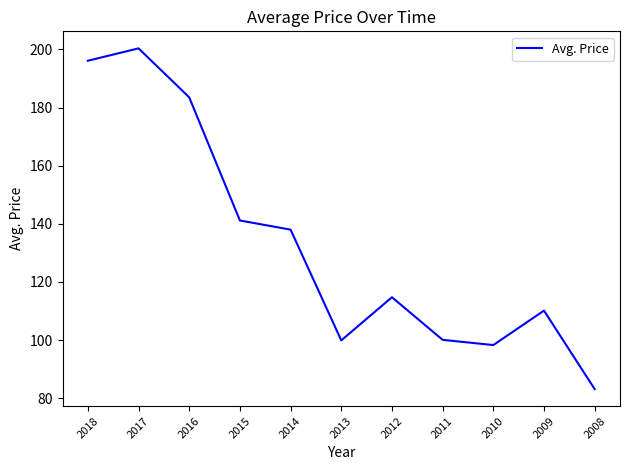

Where is the first local minimum?

2013